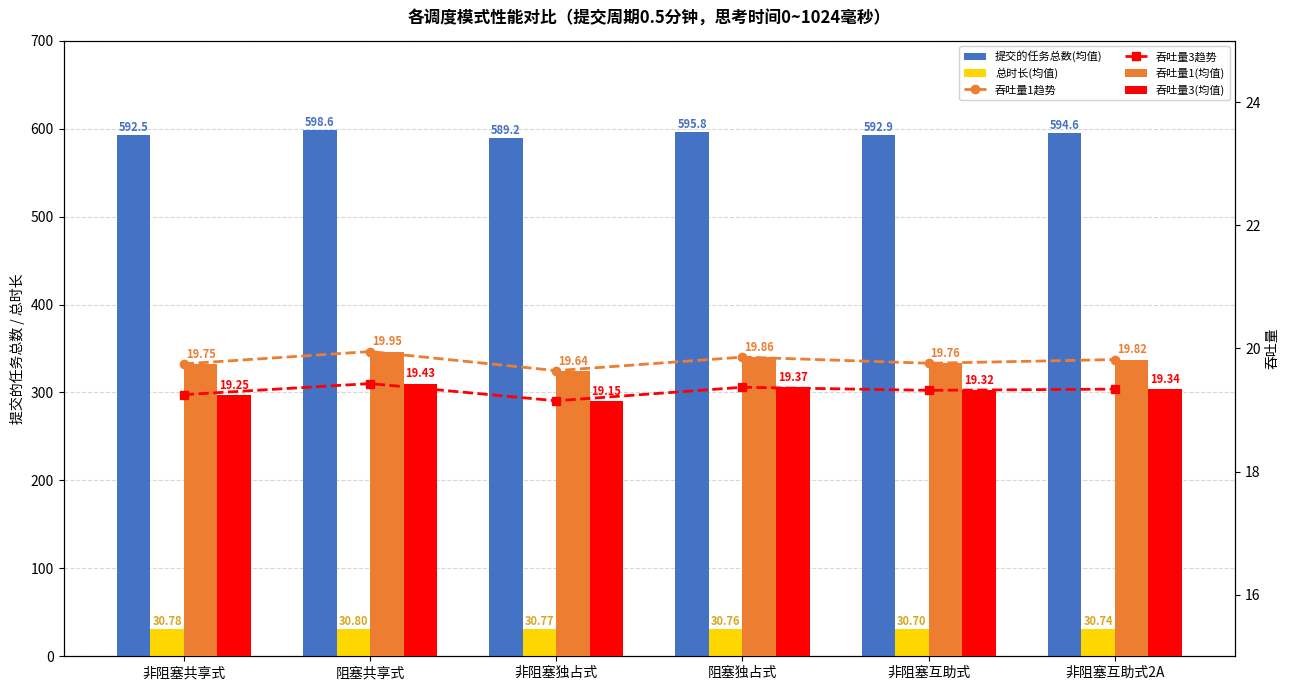

Reading left to right, transcribe all the data shown in this chart.

提交的任务总数(均值): 592.5	598.6	589.2	595.8	592.9	594.6
总时长(均值): 30.8	30.8	30.8	30.8	30.7	30.7
吞吐量1趋势: 19.8	19.9	19.6	19.9	19.8	19.8
吞吐量3趋势: 19.2	19.4	19.1	19.4	19.3	19.3
吞吐量1(均值): 19.8	19.9	19.6	19.9	19.8	19.8
吞吐量3(均值): 19.2	19.4	19.1	19.4	19.3	19.3